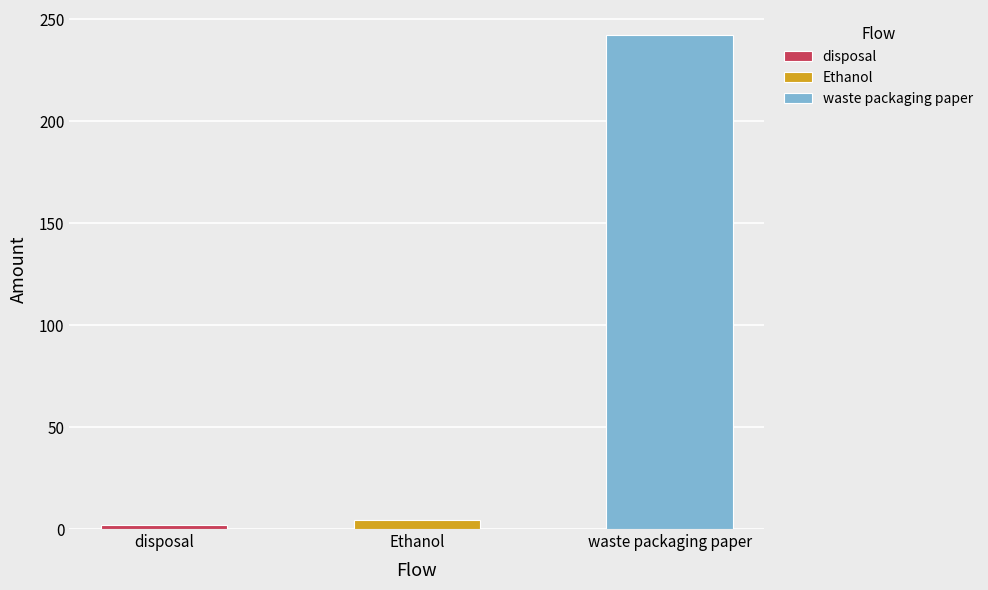

True or false: the data shows 4.3 at Ethanol.

True